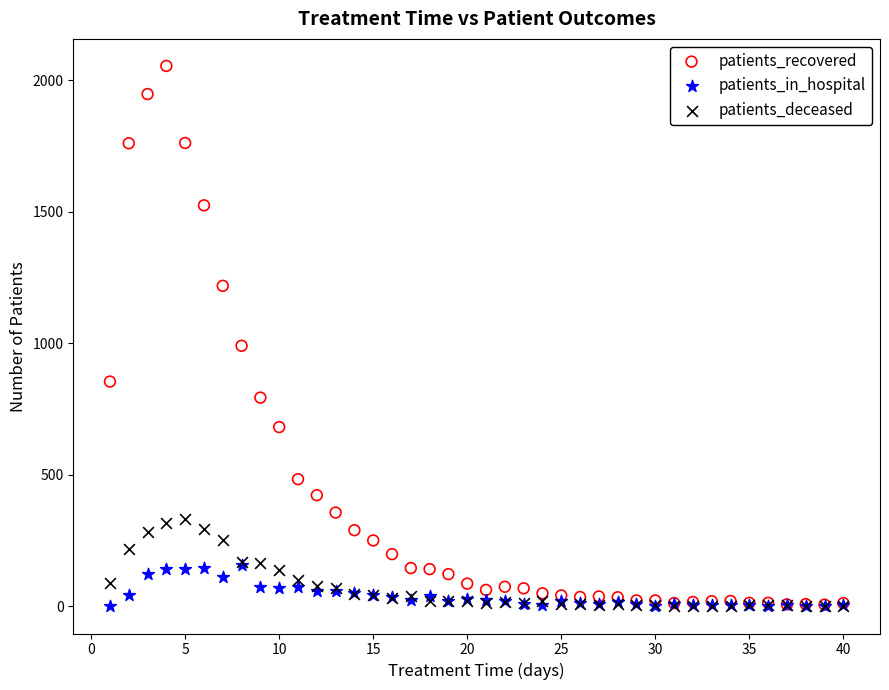

Across all series, what Y value is closest to 1027?

991